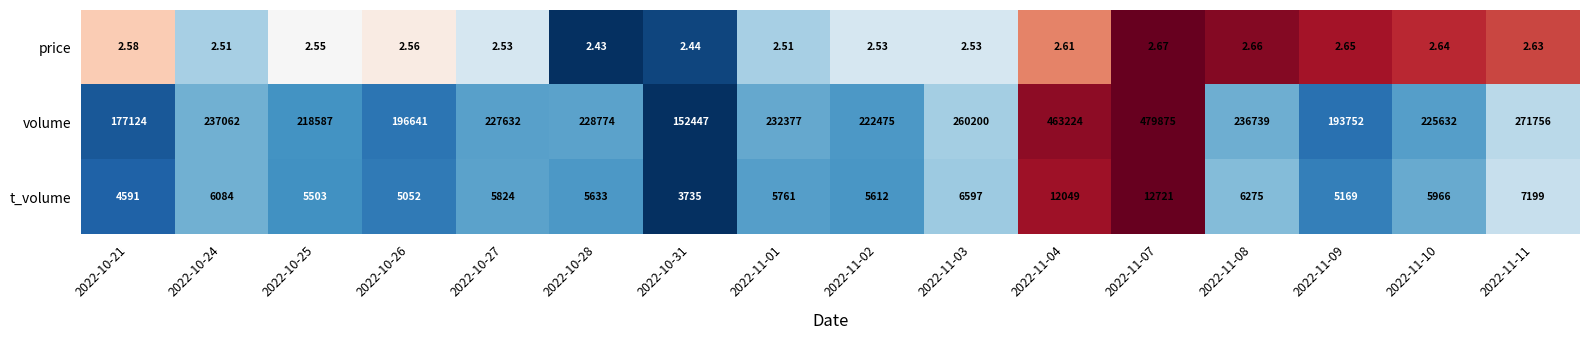

Which series has the largest total across all categories?

volume